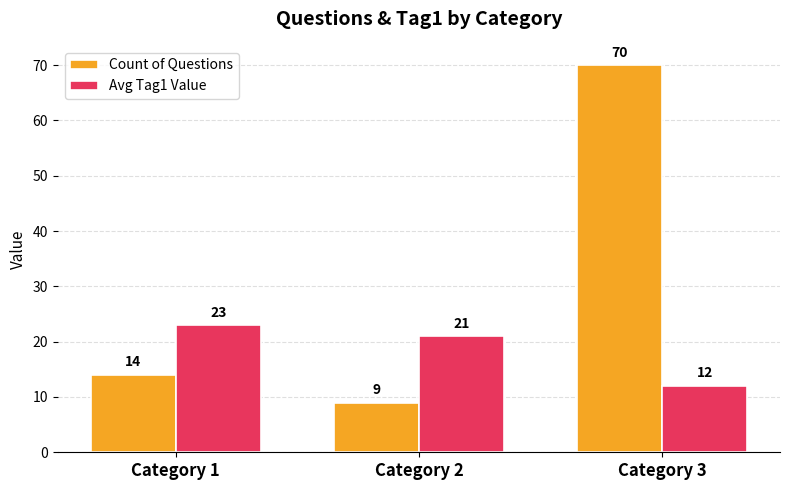

What are all the series names shown in the legend?

Count of Questions, Avg Tag1 Value